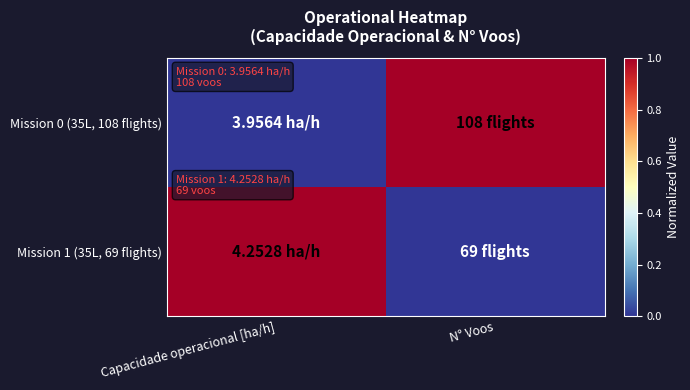

Rank the series at Capacidade operacional [ha/h] from highest to lowest value.

Mission 1 (35L, 69 flights), Mission 0 (35L, 108 flights)